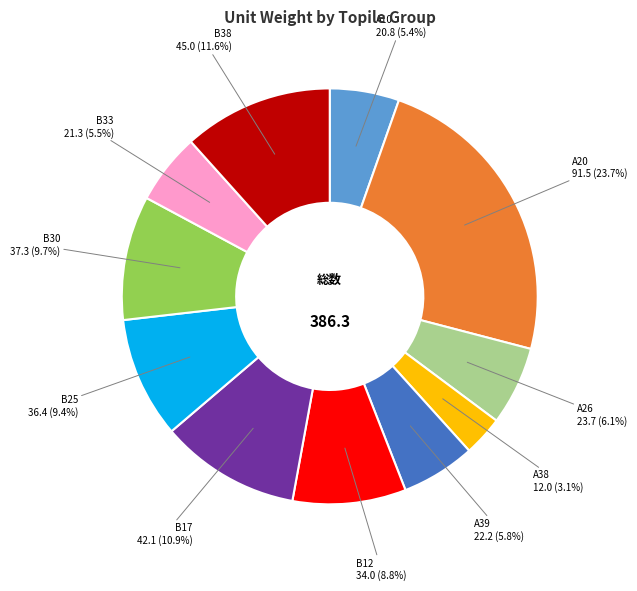

Does any single category account for the majority?

No